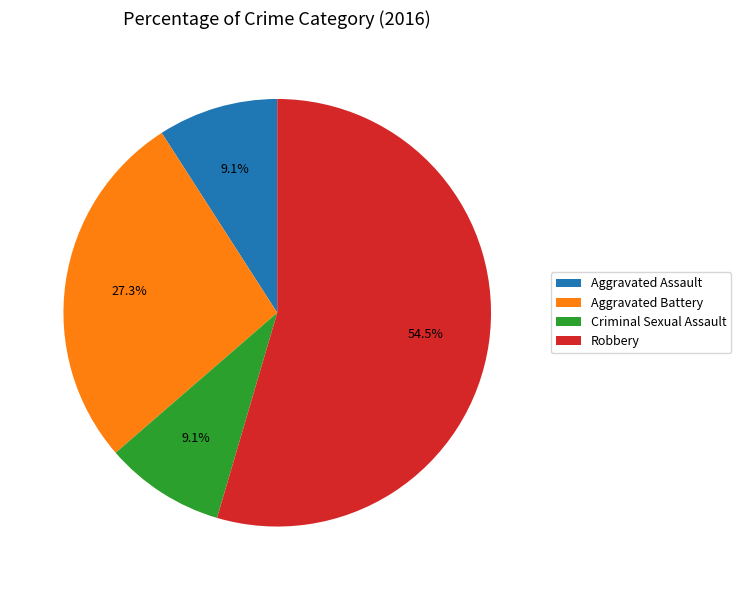

Is it true that Aggravated Assault is 9% of the pie?

True